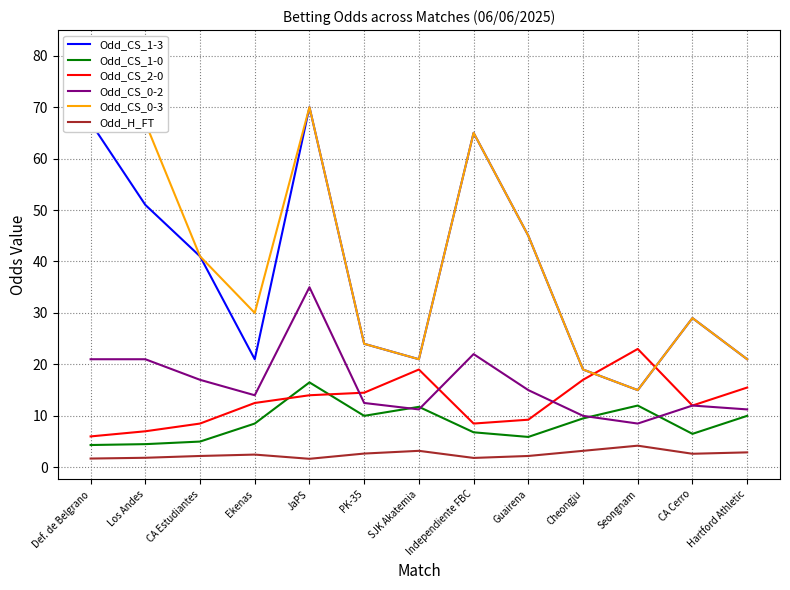

At how many categories does at least one series exceed 53?

4